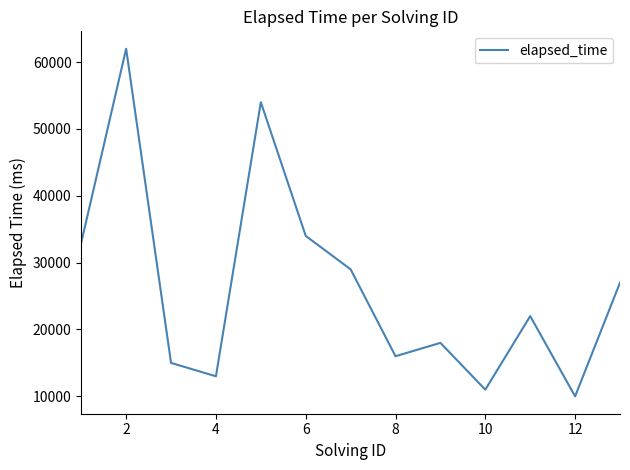

What is the smallest value displayed?

10000